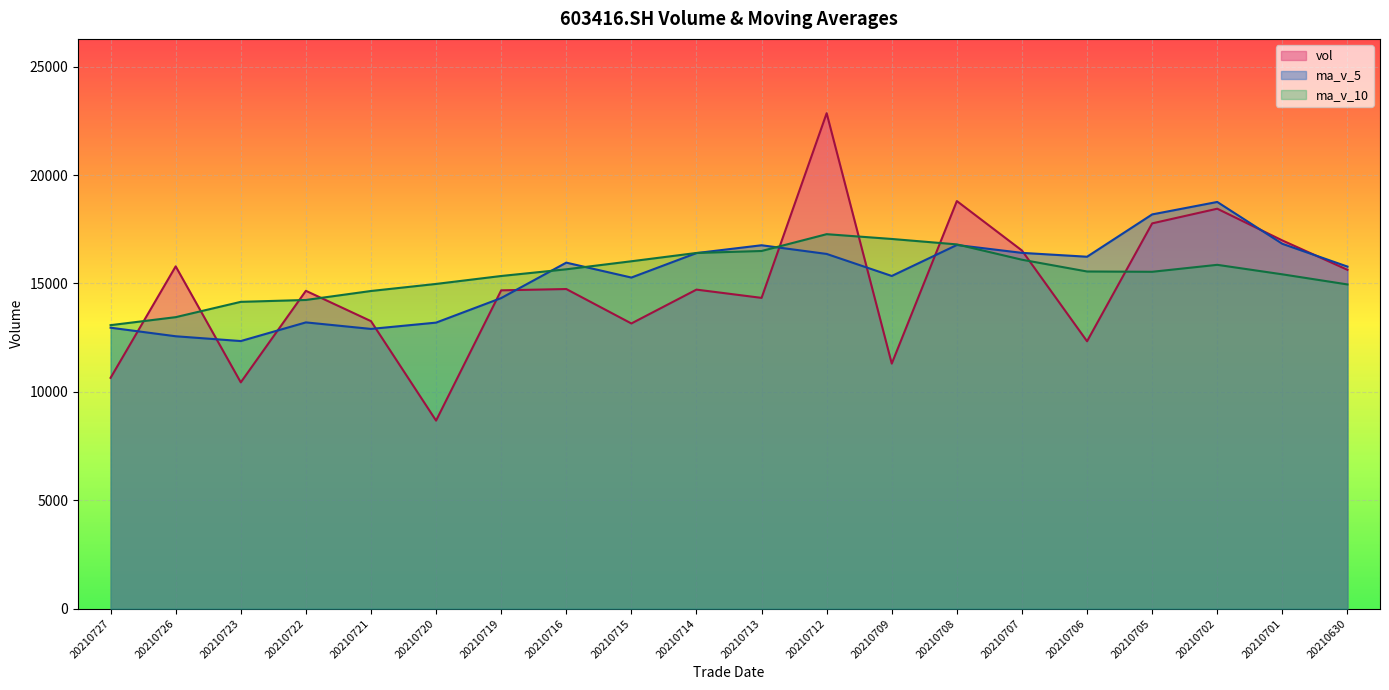

The value of vol at 20210706 is 5409.7. True or false?

False